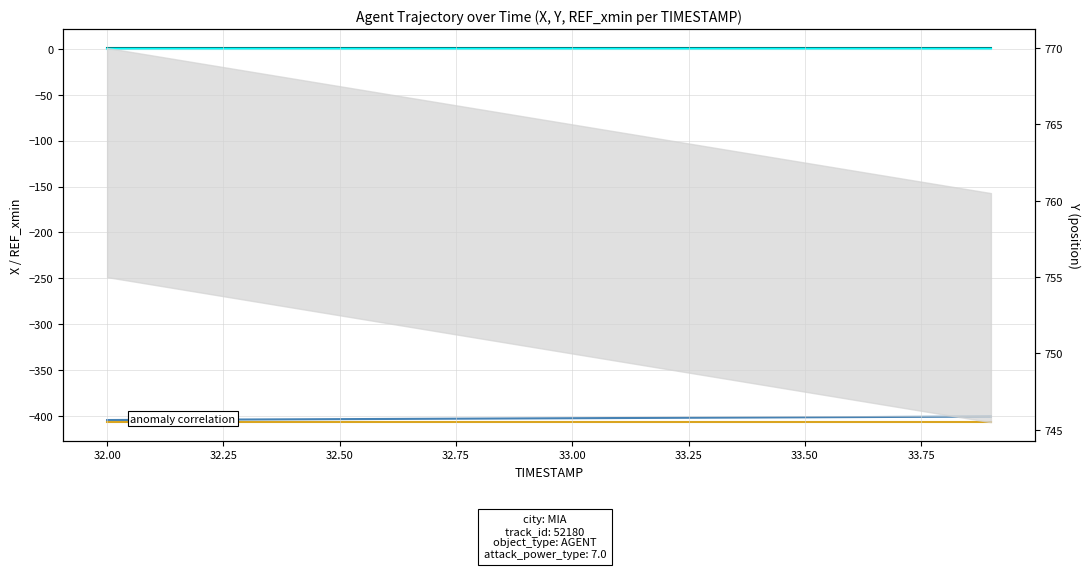

True or false: AUGMENT_TYPE has a value of 1.0 at 33.75.

True